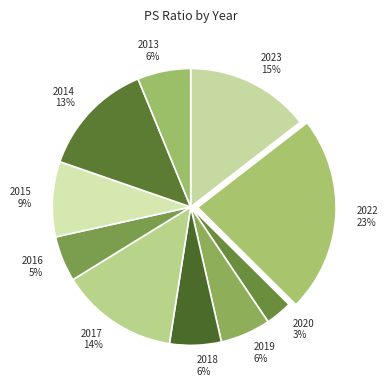

Do 2015 and 2018 together represent more than half of the pie?

No